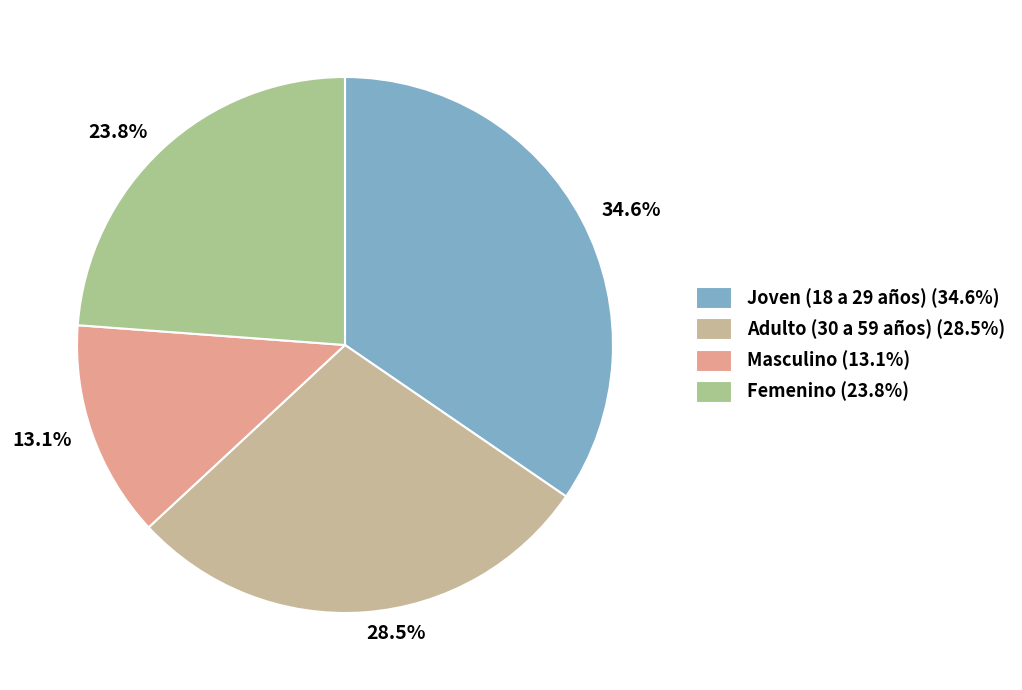

What is the ratio of the value at 23.8% to the value at 28.5%?

0.8